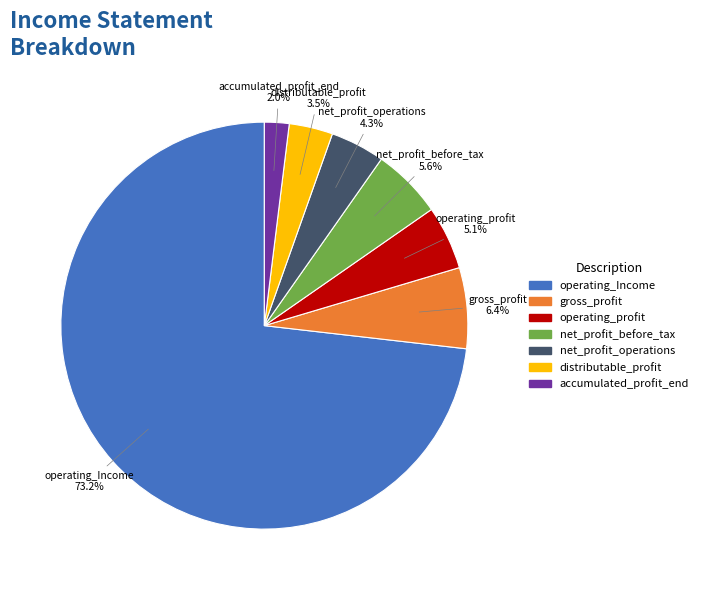

Is there a majority slice in this chart?

Yes